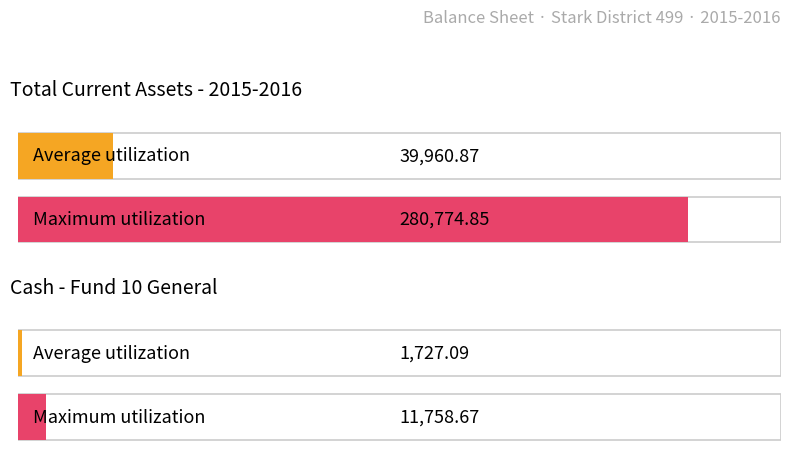

Which series has the largest total across all categories?

Maximum utilization